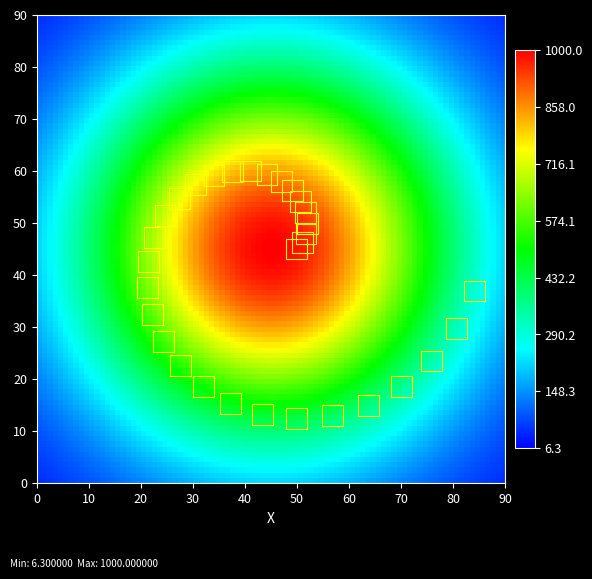

What is the sum of all values?

5344.8